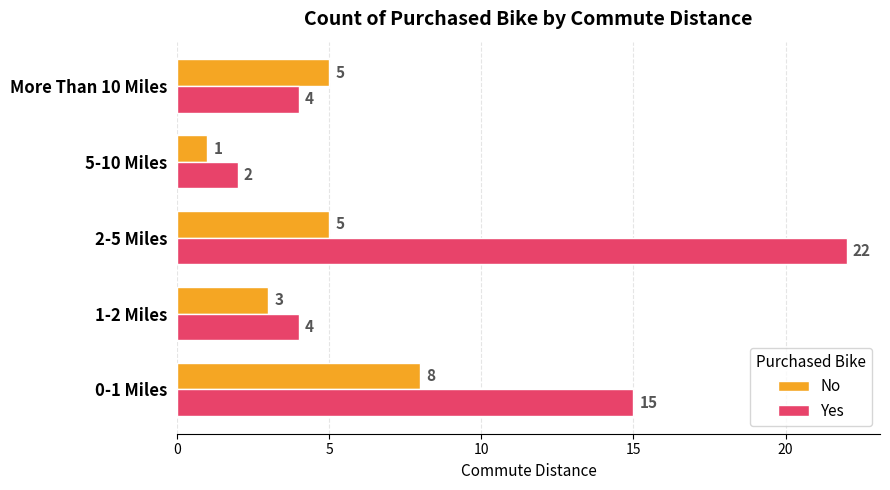

What is the difference between the second highest and second lowest values in the Yes series?

11